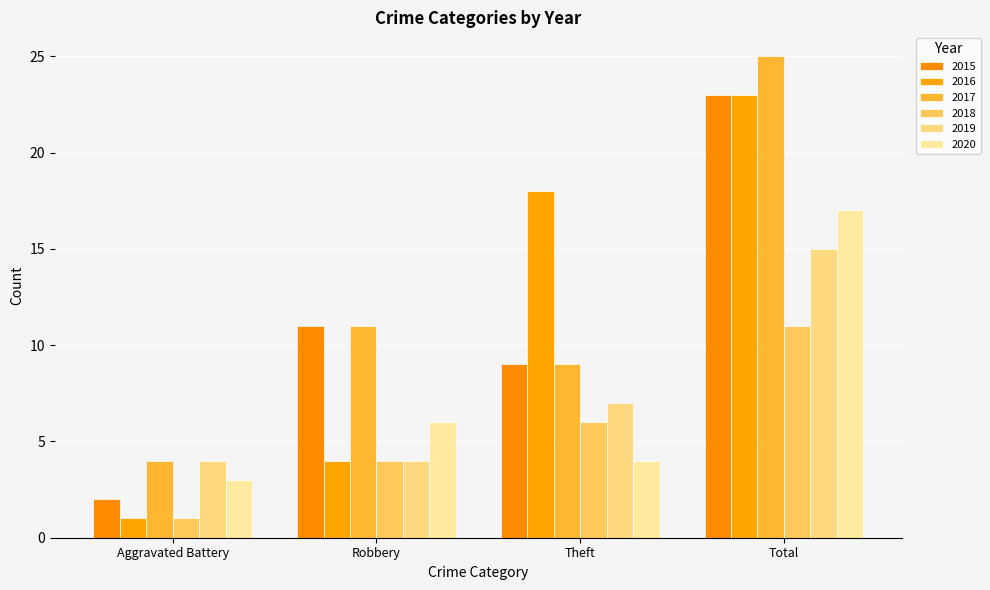

Are the bars grouped side by side (vs. stacked)?

Yes